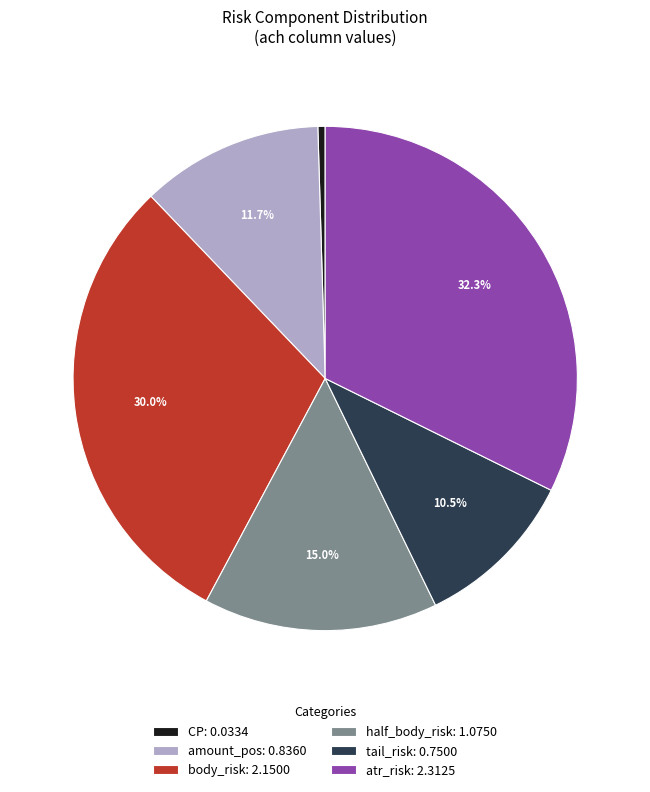

To the nearest percent, what is the average slice percentage?

17%